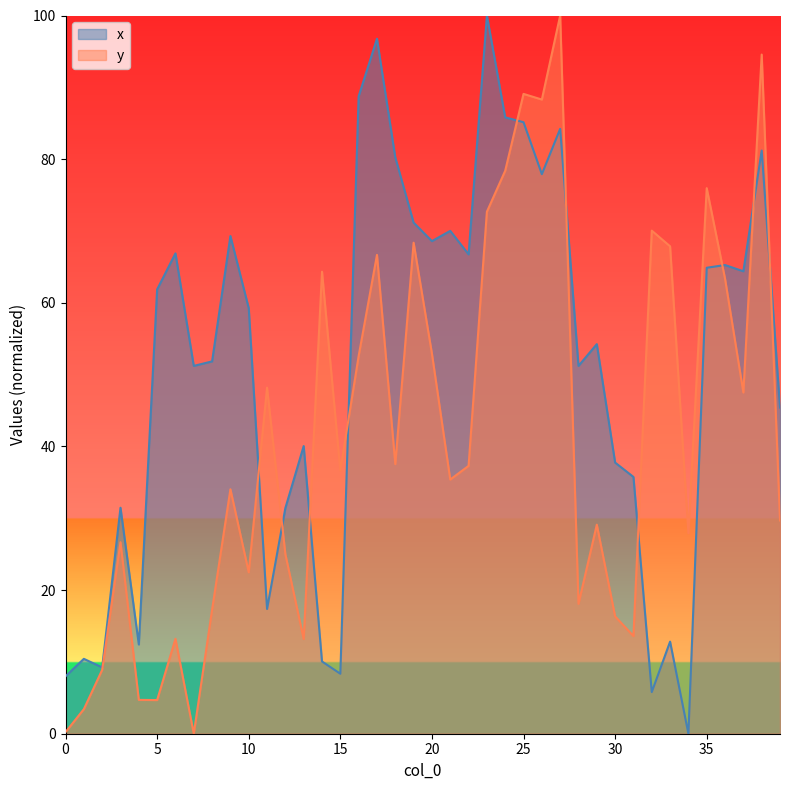

Reading left to right, list all the values displayed in this chart.

x: 8.0	10.4	9.2	31.5	12.4	61.9	66.9	51.2	51.8	69.3	59.3	17.4	31.4	40.1	10.1	8.4	88.7	96.8	80.2	71.2	68.6	70.0	66.7	100.0	85.8	85.1	77.9	84.2	51.2	54.2	37.8	35.8	5.8	12.8	0.0	64.9	65.3	64.4	81.2	45.4
y: 0.2	3.4	8.9	26.7	4.7	4.7	13.2	0.0	17.3	34.0	22.5	48.2	25.0	13.2	64.3	36.7	52.6	66.7	37.5	68.4	52.9	35.4	37.3	72.7	78.4	89.1	88.3	100.0	18.1	29.1	16.3	13.6	70.0	67.9	27.9	76.0	63.3	47.5	94.6	29.7